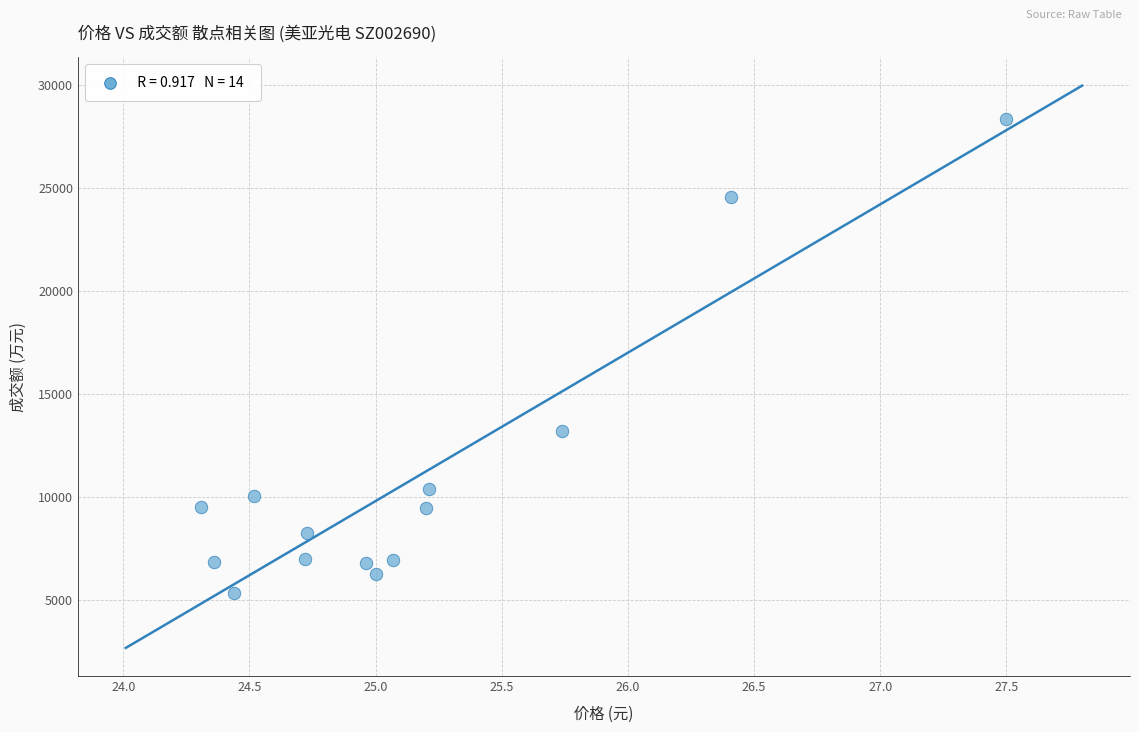

What is the range of Y values (max minus min)?

22969